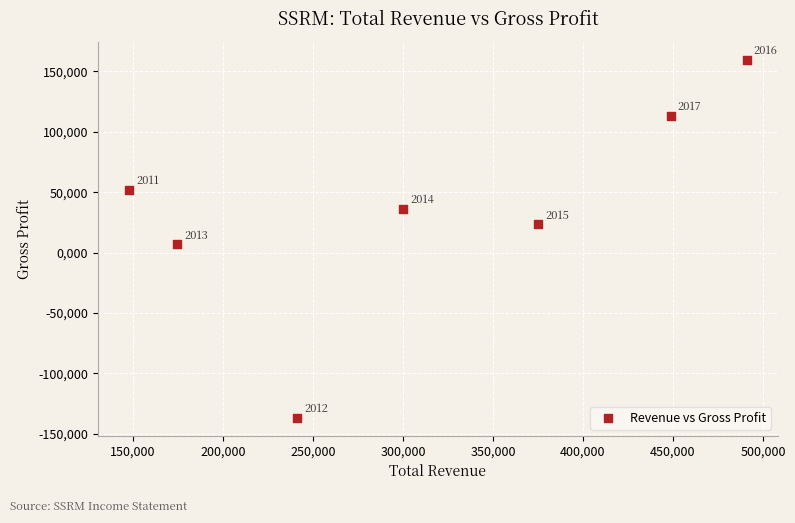

What Y value in the scatter plot is closest to 11400?

6700